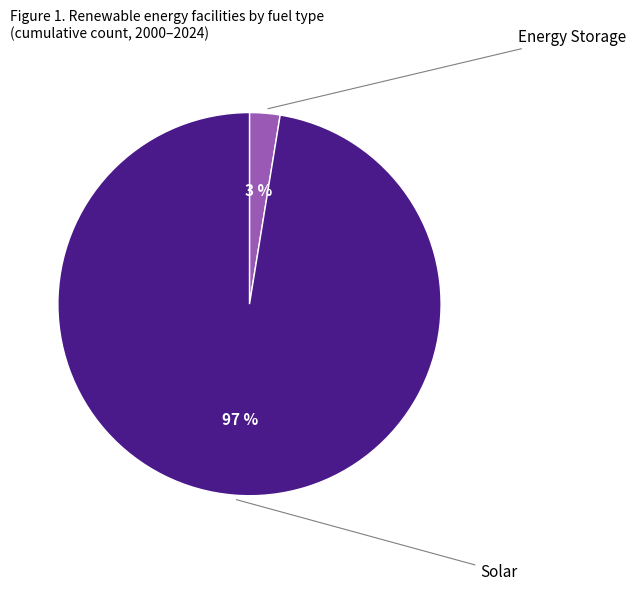

Which slice represents more than half of the pie?

Solar